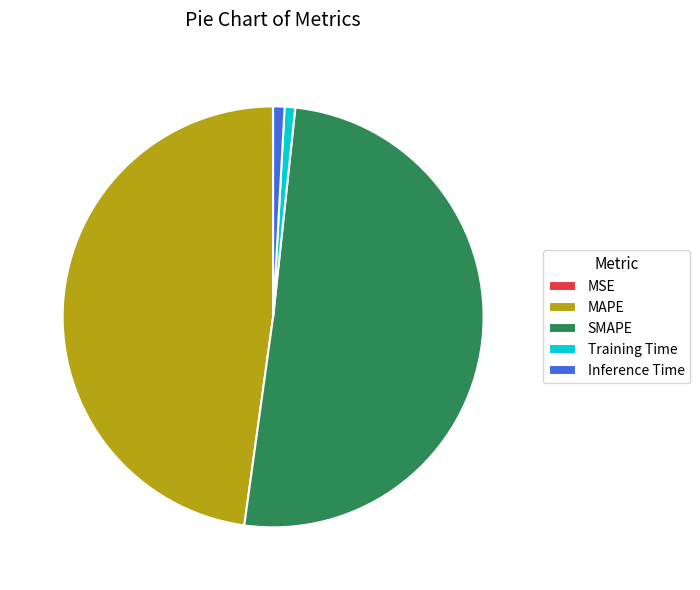

Between Inference Time and SMAPE, which is larger?

SMAPE